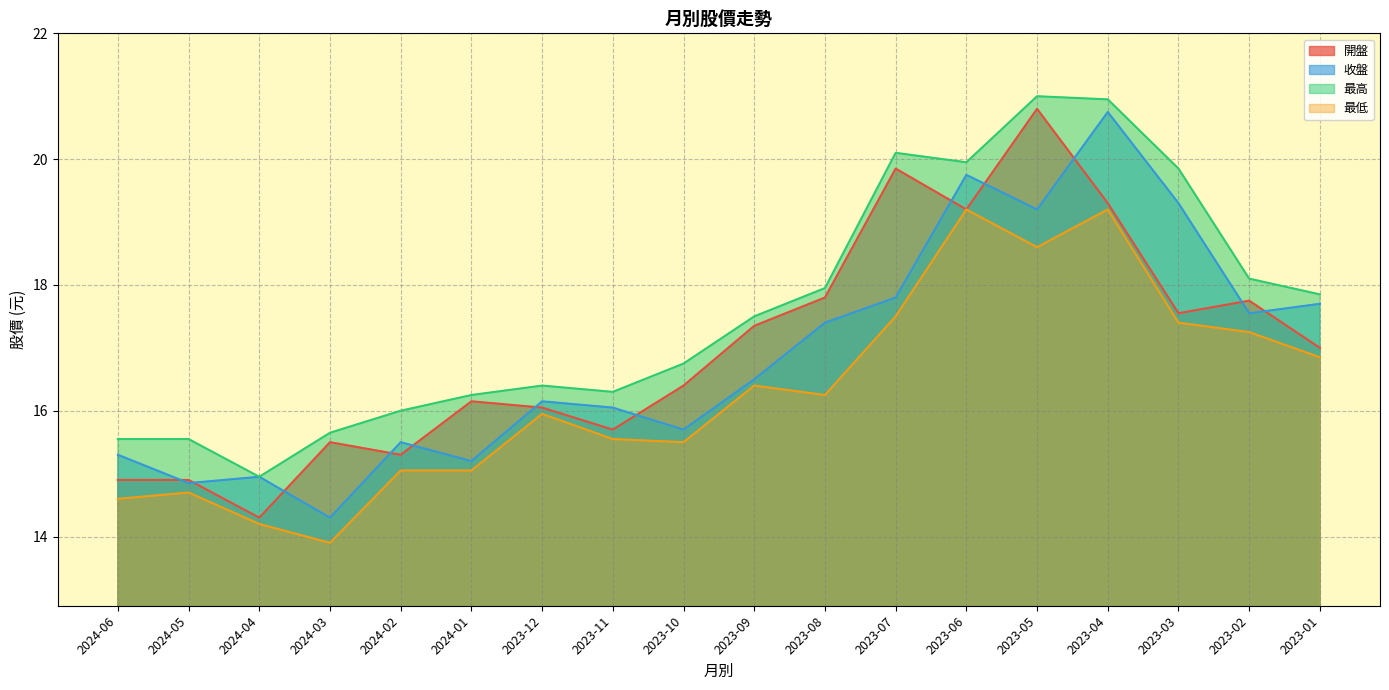

What is the sum of all 開盤 values?

305.8